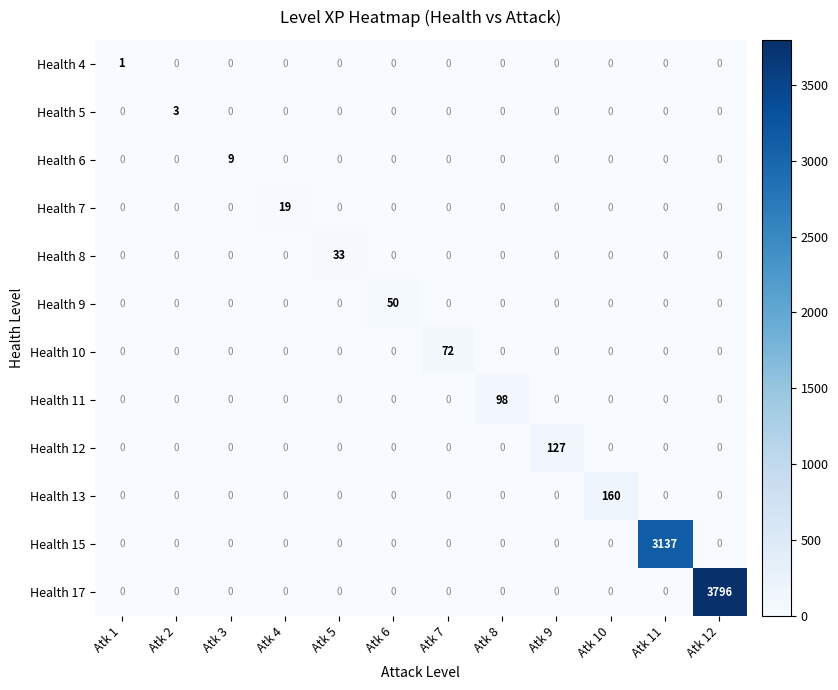

Which series has the largest total across all categories?

Health 17